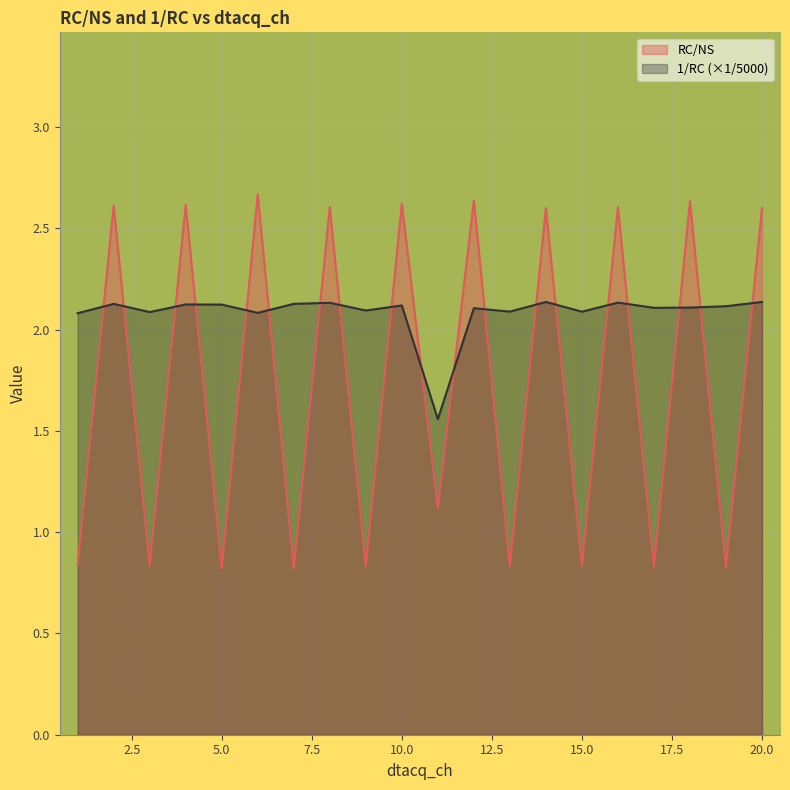

What are all the series names shown in the legend?

RC/NS, 1/RC (×1/5000)